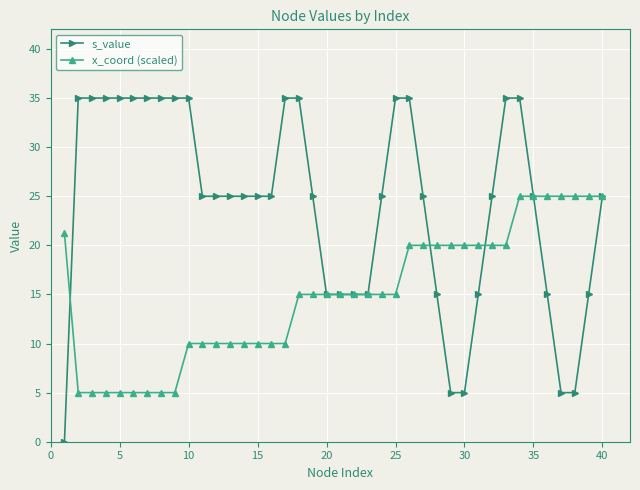

How many values in s_value are above zero?

39